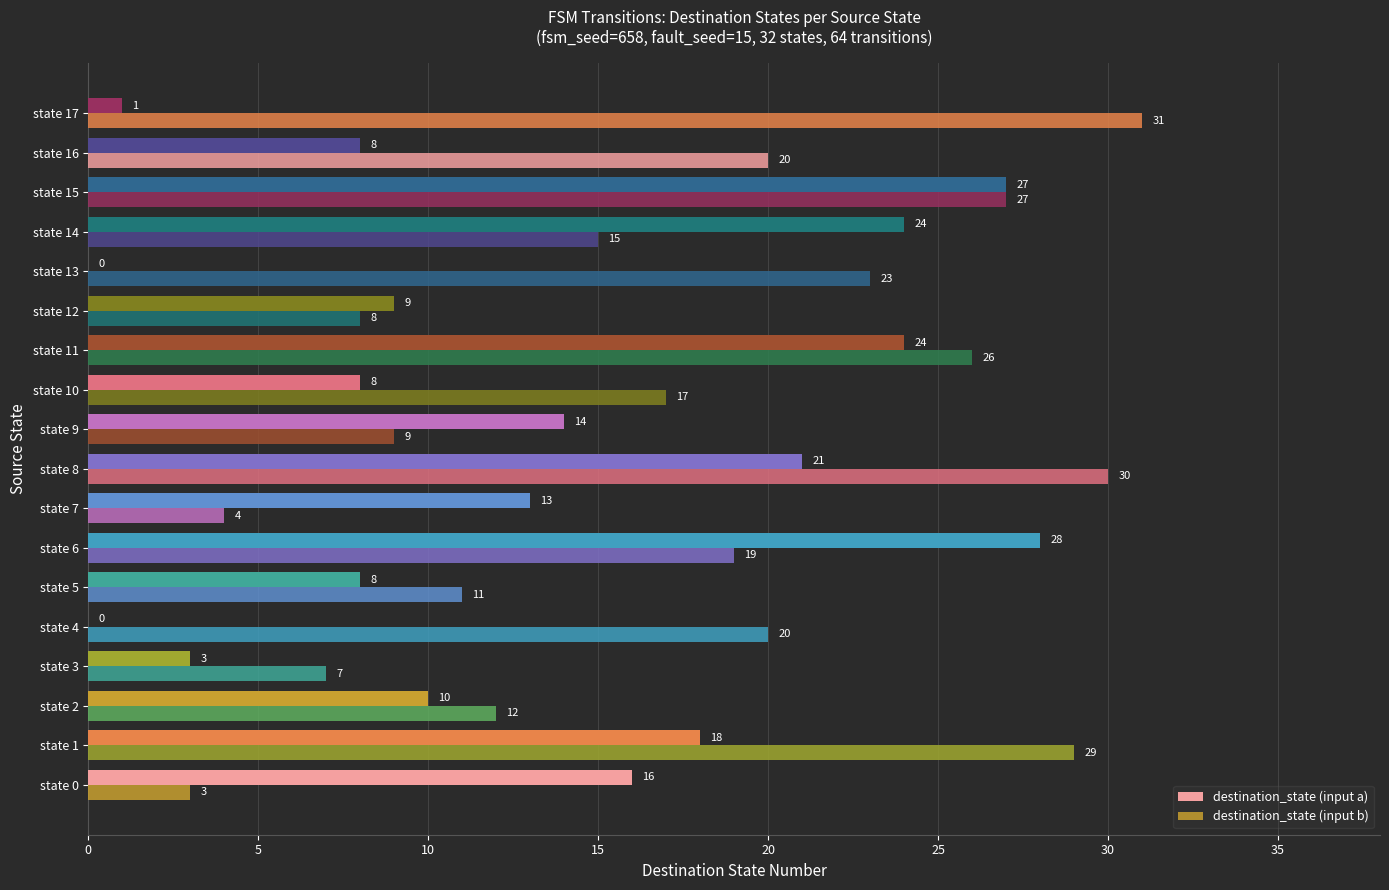

What is the lowest value of the destination_state (input b) series?

3